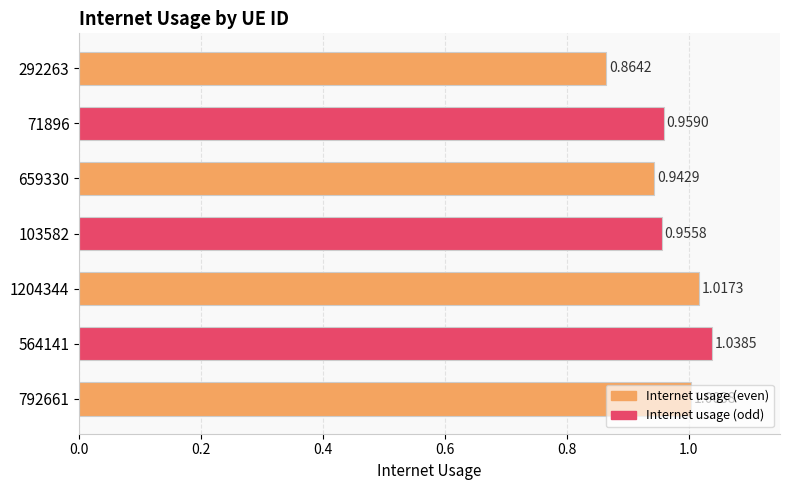

List the labels in order of value, smallest first.

292263, 659330, 103582, 71896, 792661, 1204344, 564141